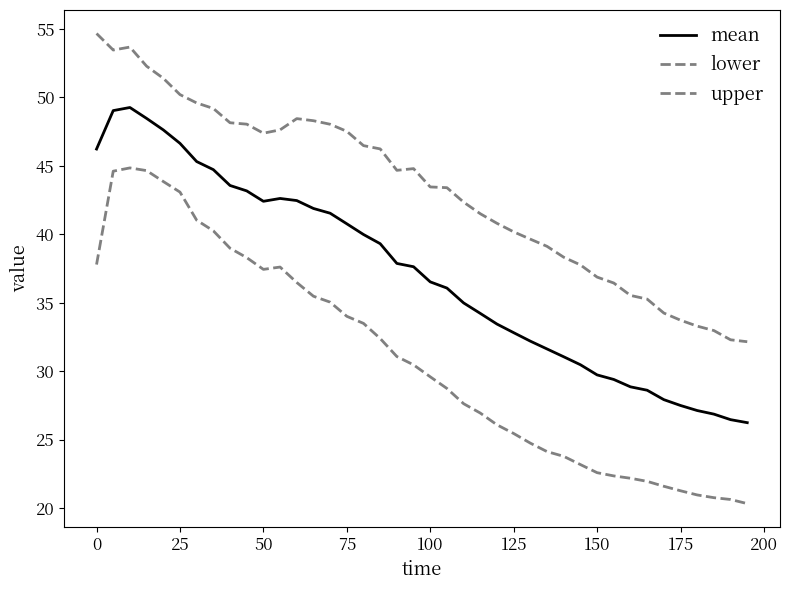

True or false: upper and lower intersect in this chart.

False